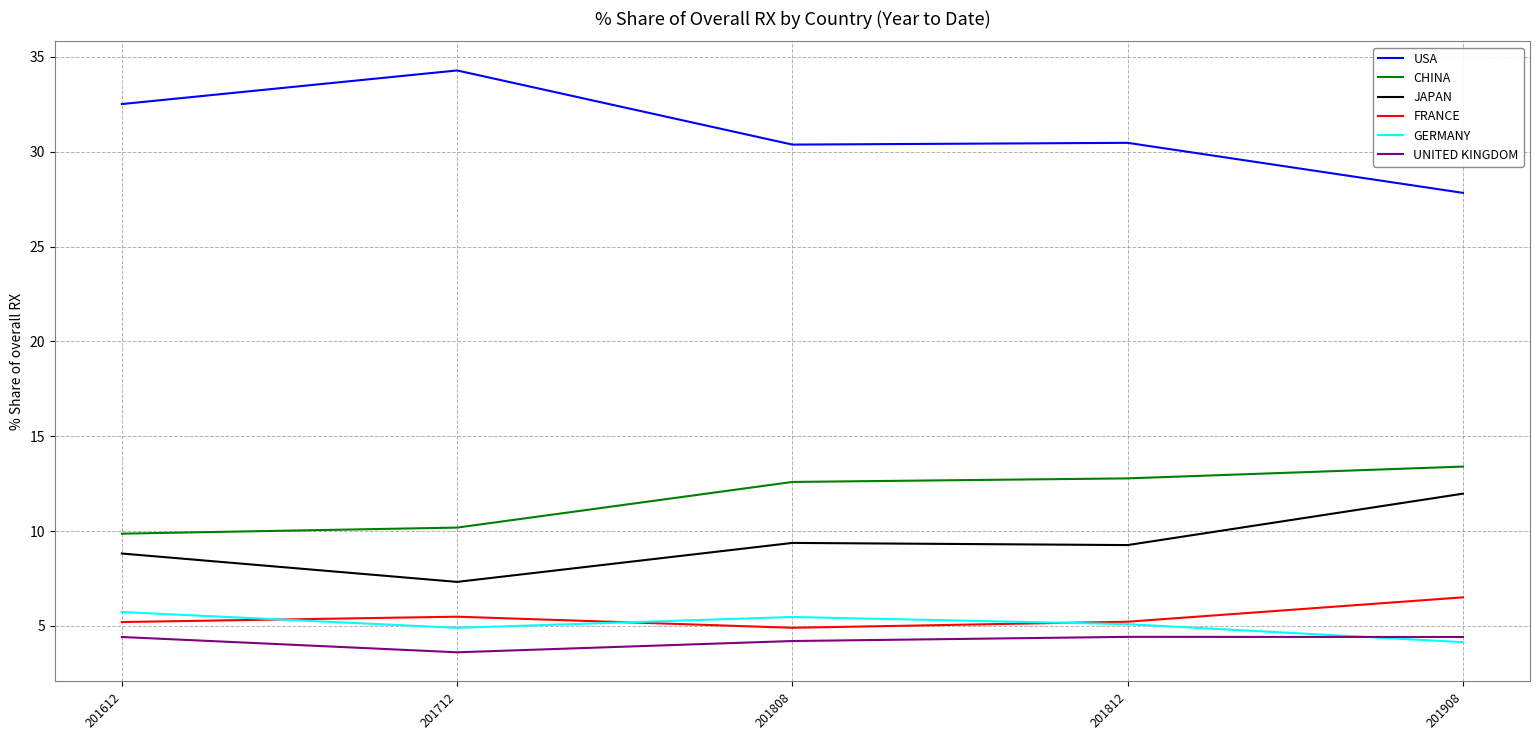

At how many categories does at least one series exceed 19?

5